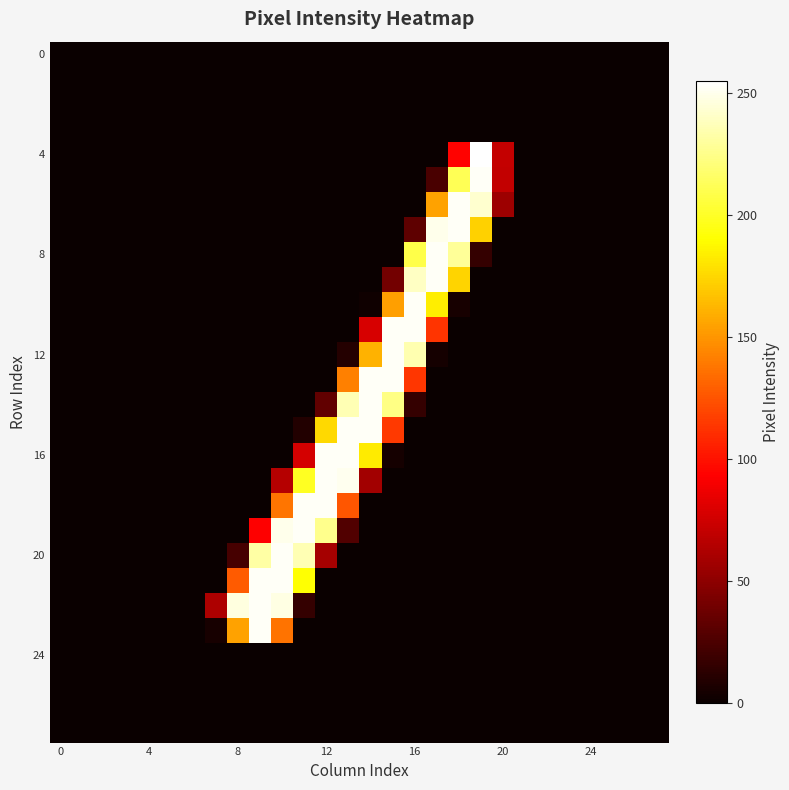

Which series has the largest range (max minus min)?

4